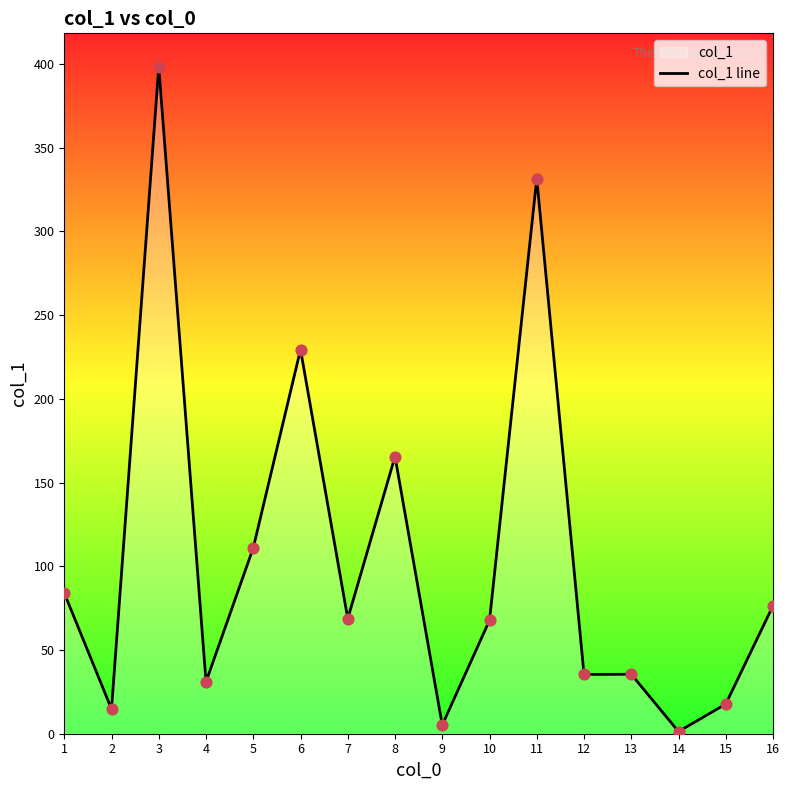

What is the change in value from 9 to 14?

-3.9